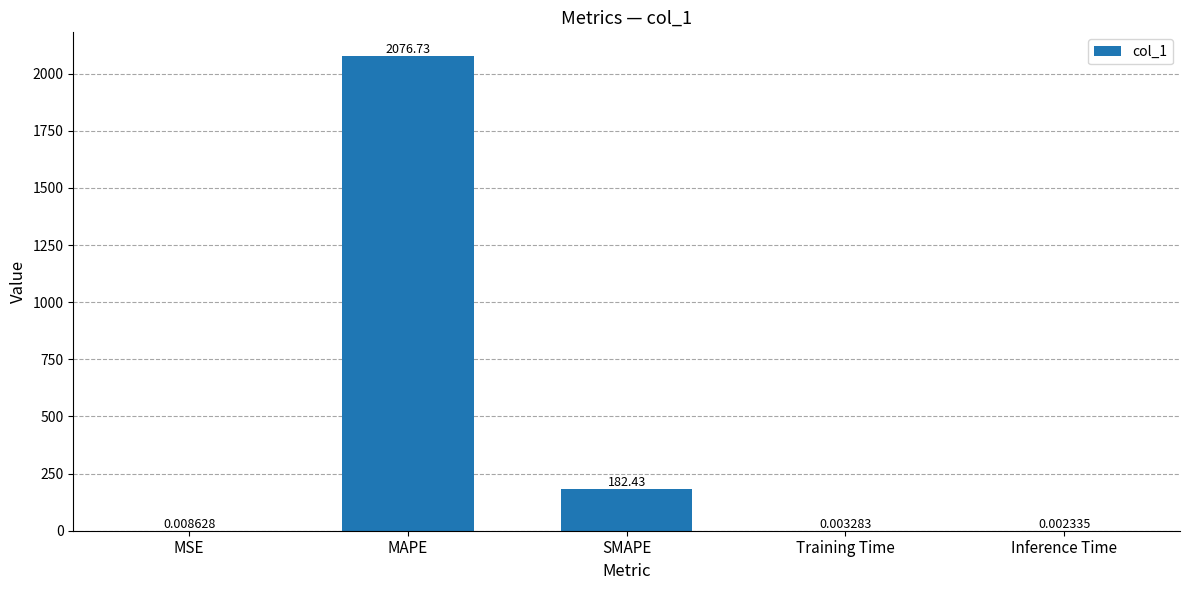

What is the sum of the values at SMAPE and MSE?

182.4